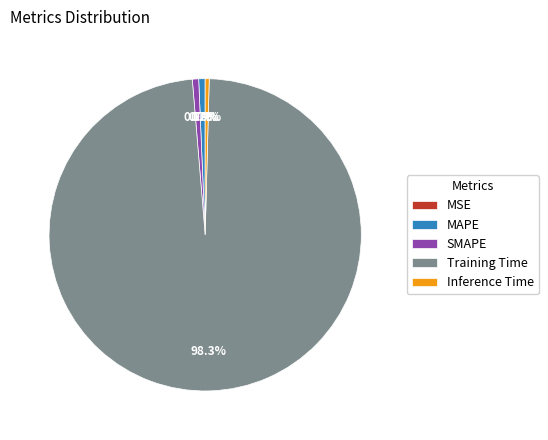

To the nearest percent, what is the combined percentage of MAPE and Inference Time?

1%